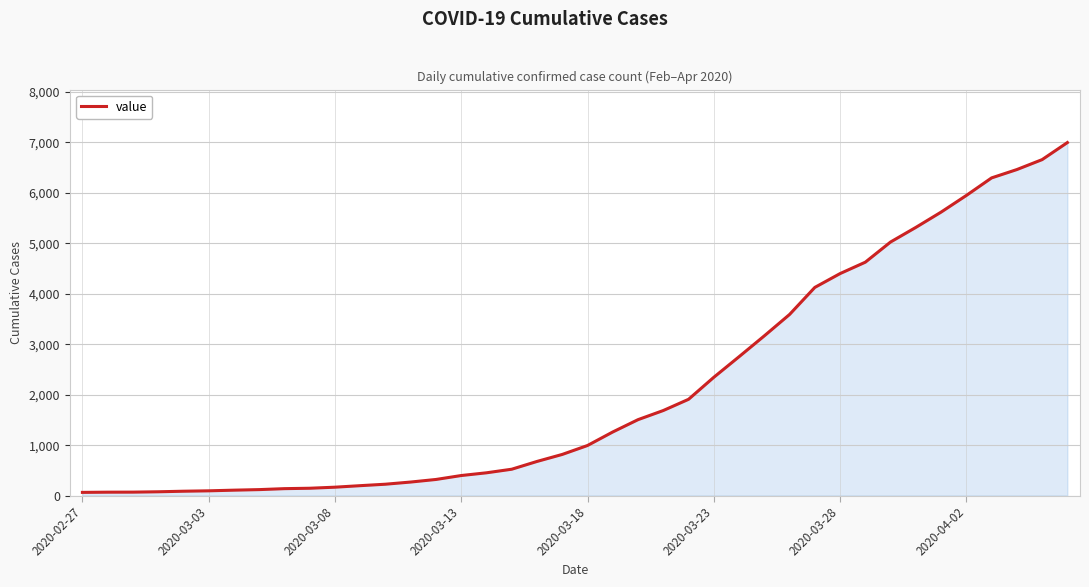

What is the difference between the maximum and minimum values?

6931